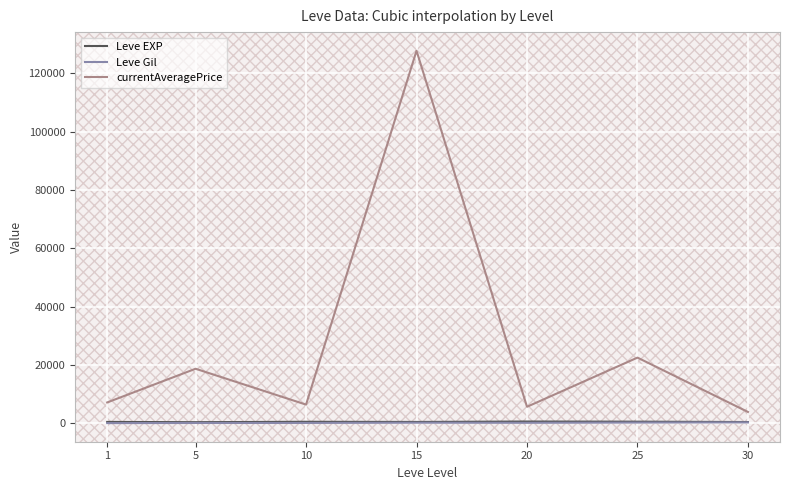

True or false: Leve EXP and currentAveragePrice intersect in this chart.

False